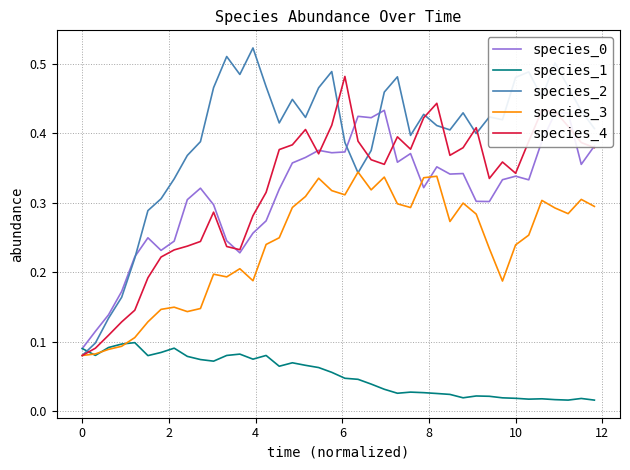

How many times do species_1 and species_2 cross each other?

1